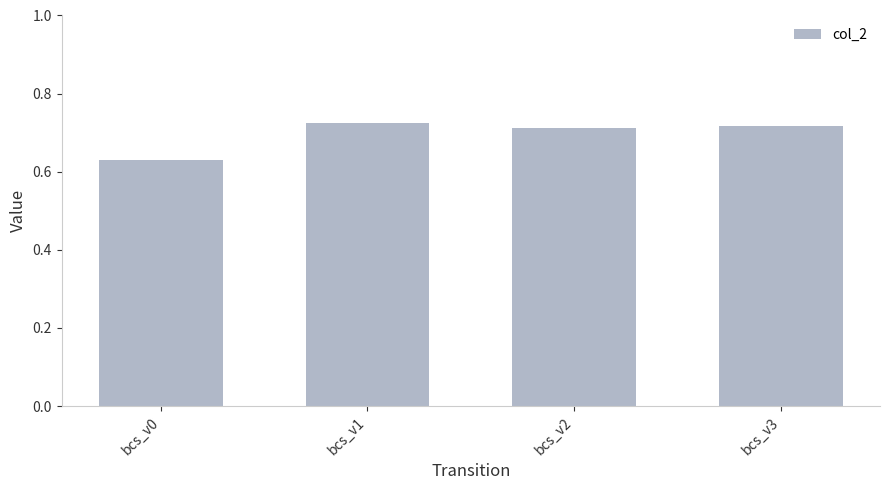

Count the values in the range 0 to 1.

4